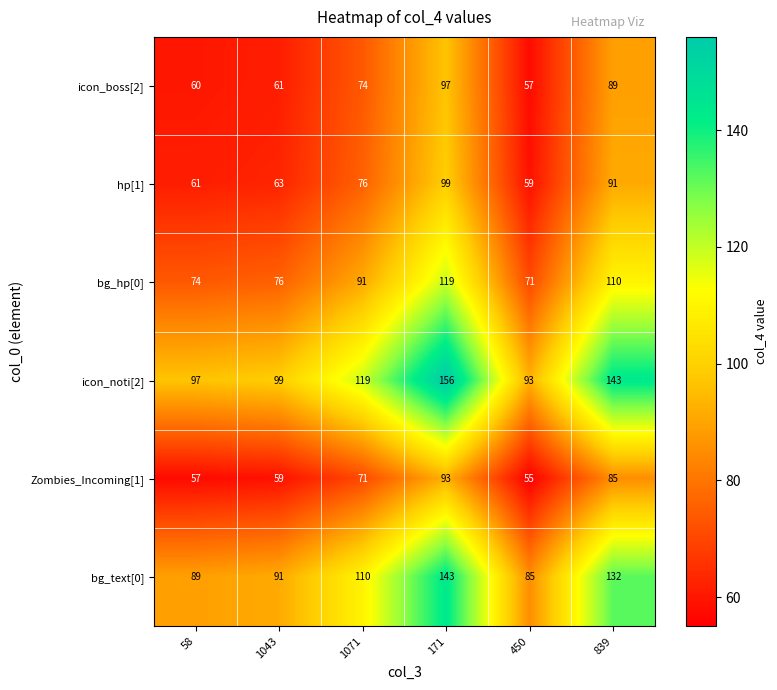

What is the spread (max minus min) of values at 839?

58